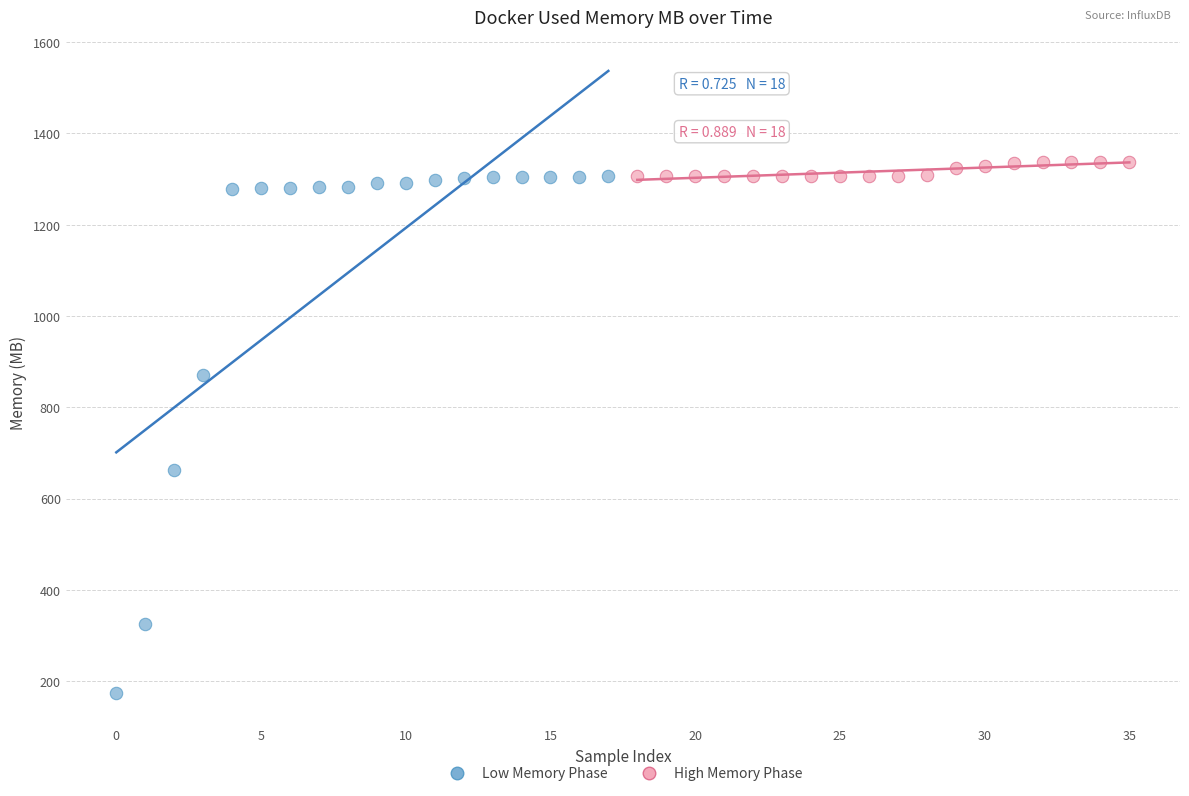

Which series has the widest spread of Y values?

Low Memory Phase